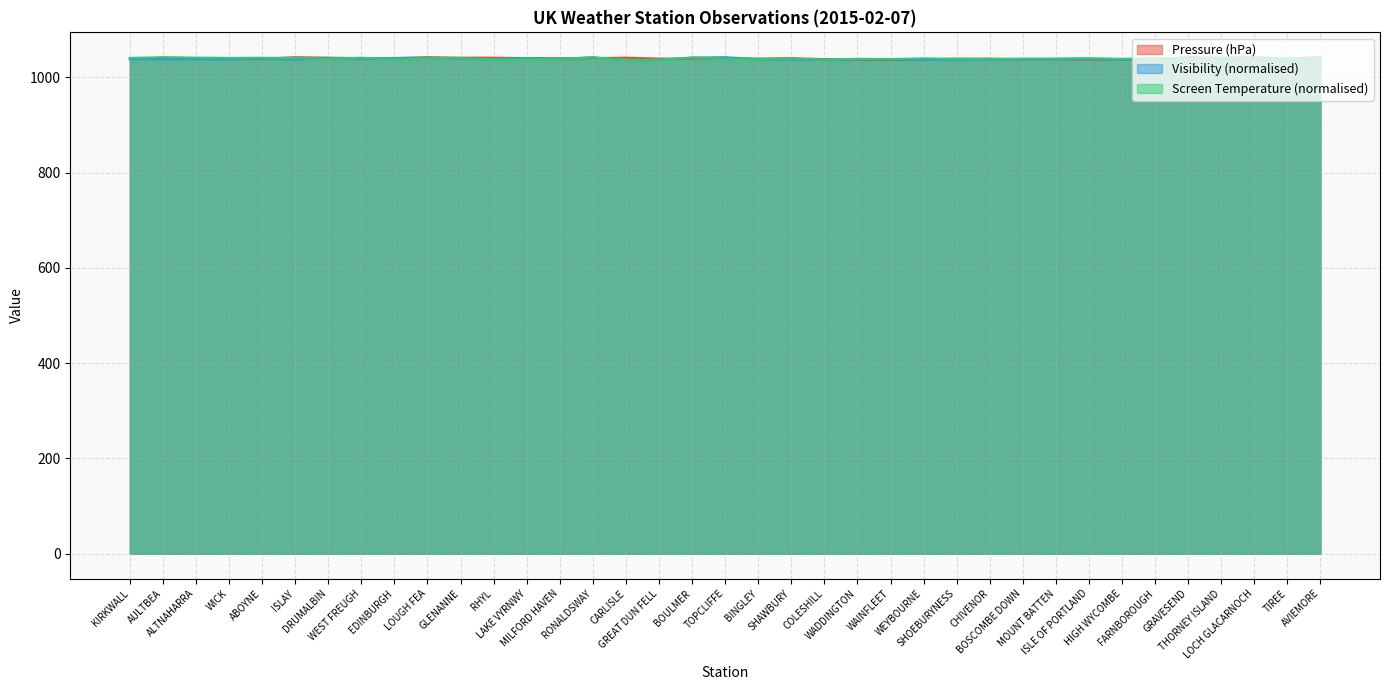

In Screen Temperature, how many points are lower than both neighbors (excluding endpoints)?

12